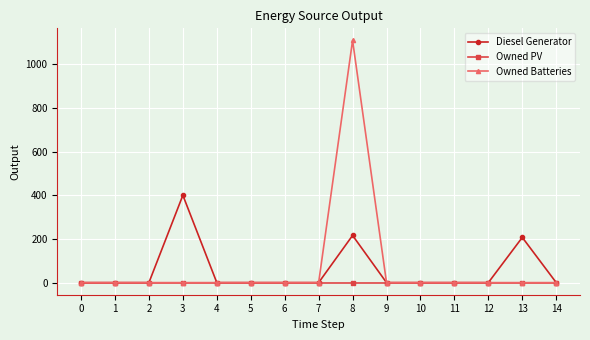

True or false: Diesel Generator has more than 0 points higher than both neighbors.

True